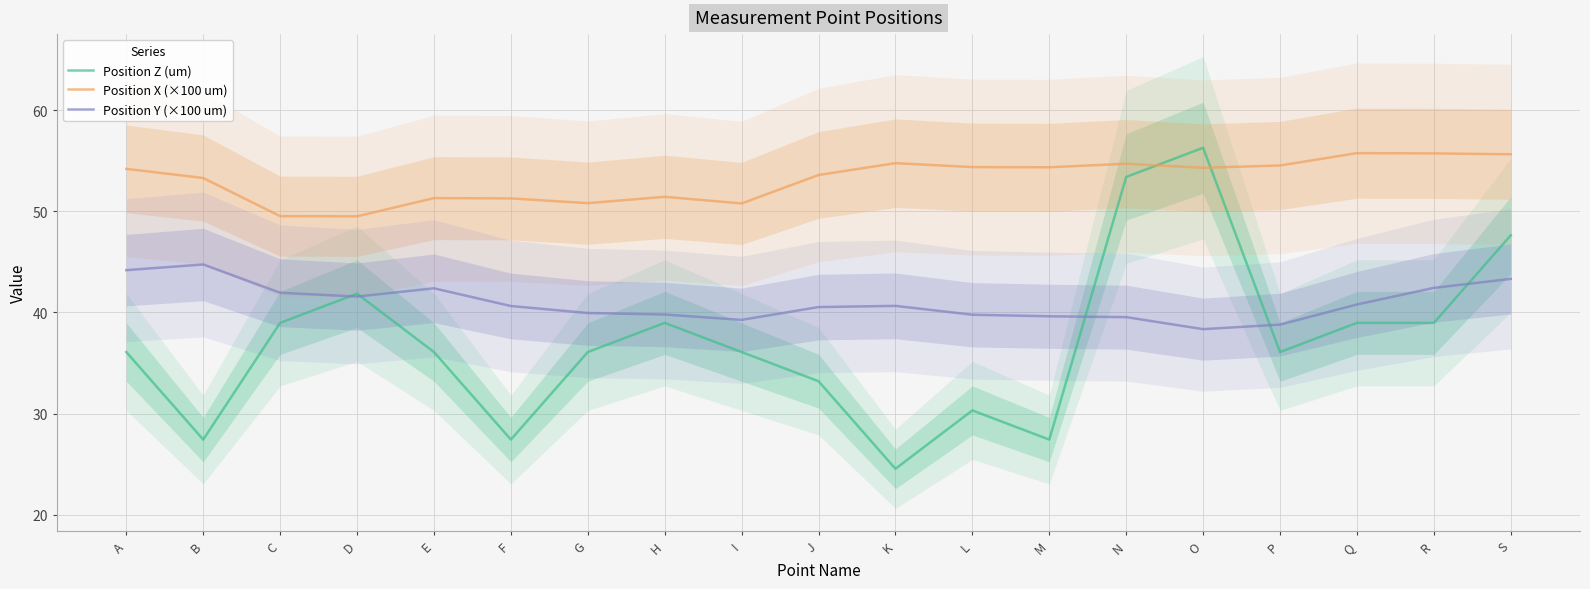

What is the difference between the second highest and minimum values in the Position Y (×100 um) series?

5.8